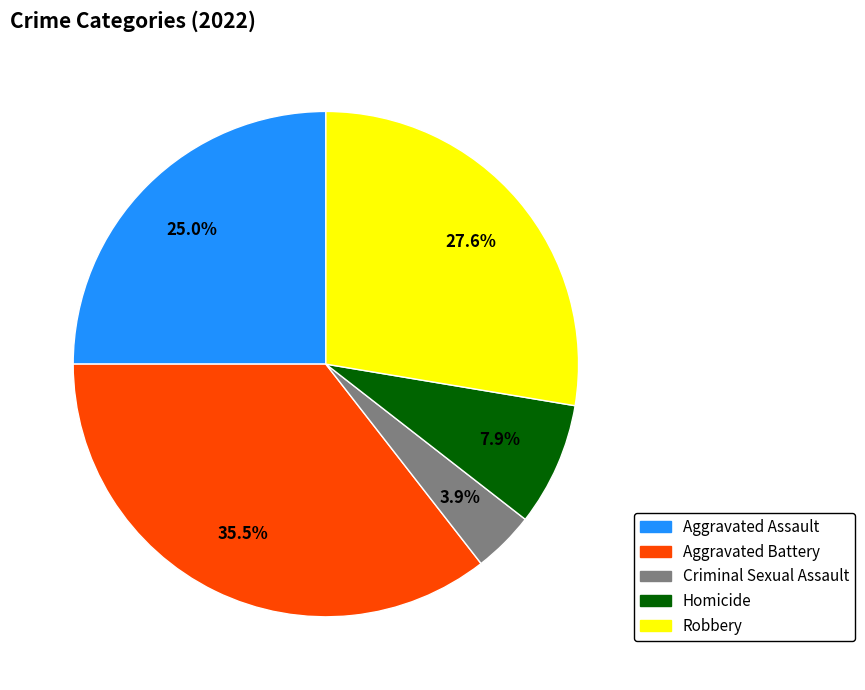

True or false: Aggravated Assault accounts for 25% of the total.

True